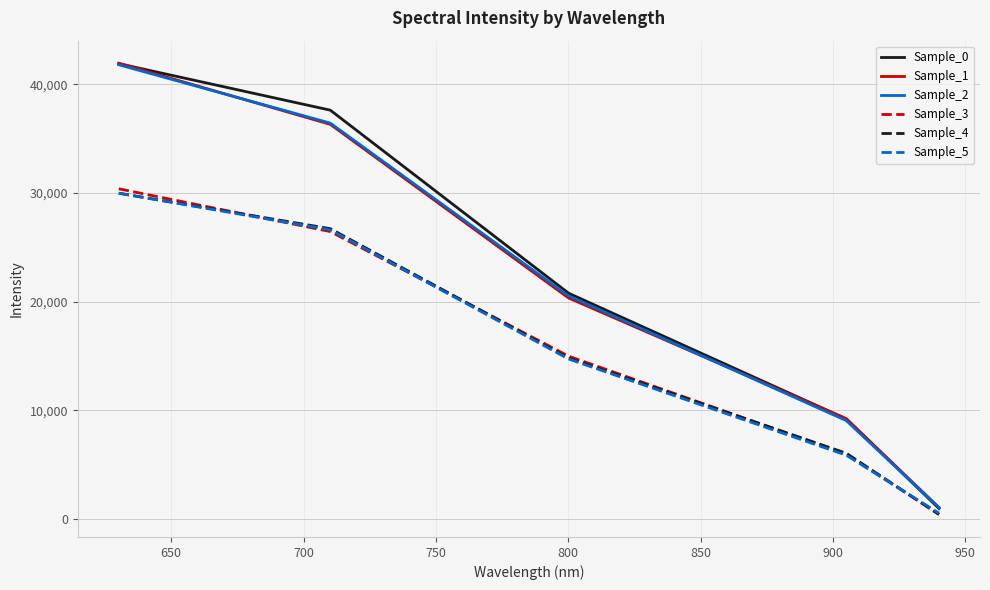

True or false: Sample_3 has more than 0 points higher than both neighbors.

False